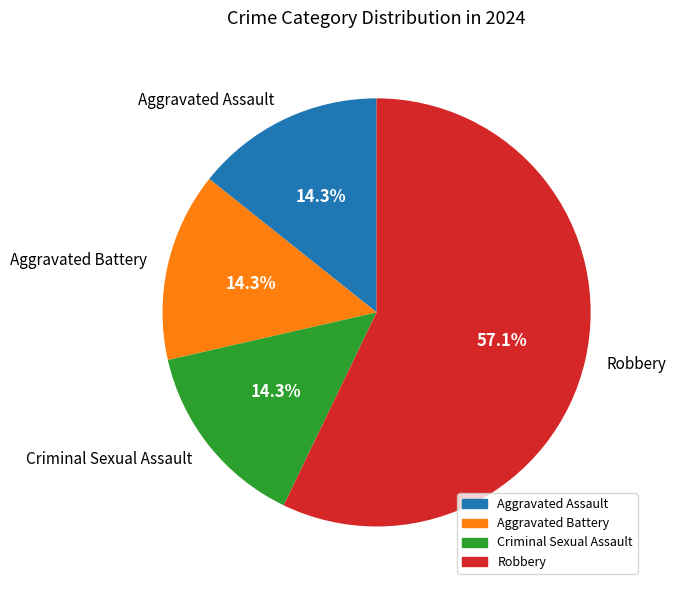

To the nearest percent, what is the combined percentage of Aggravated Assault and Robbery?

71%